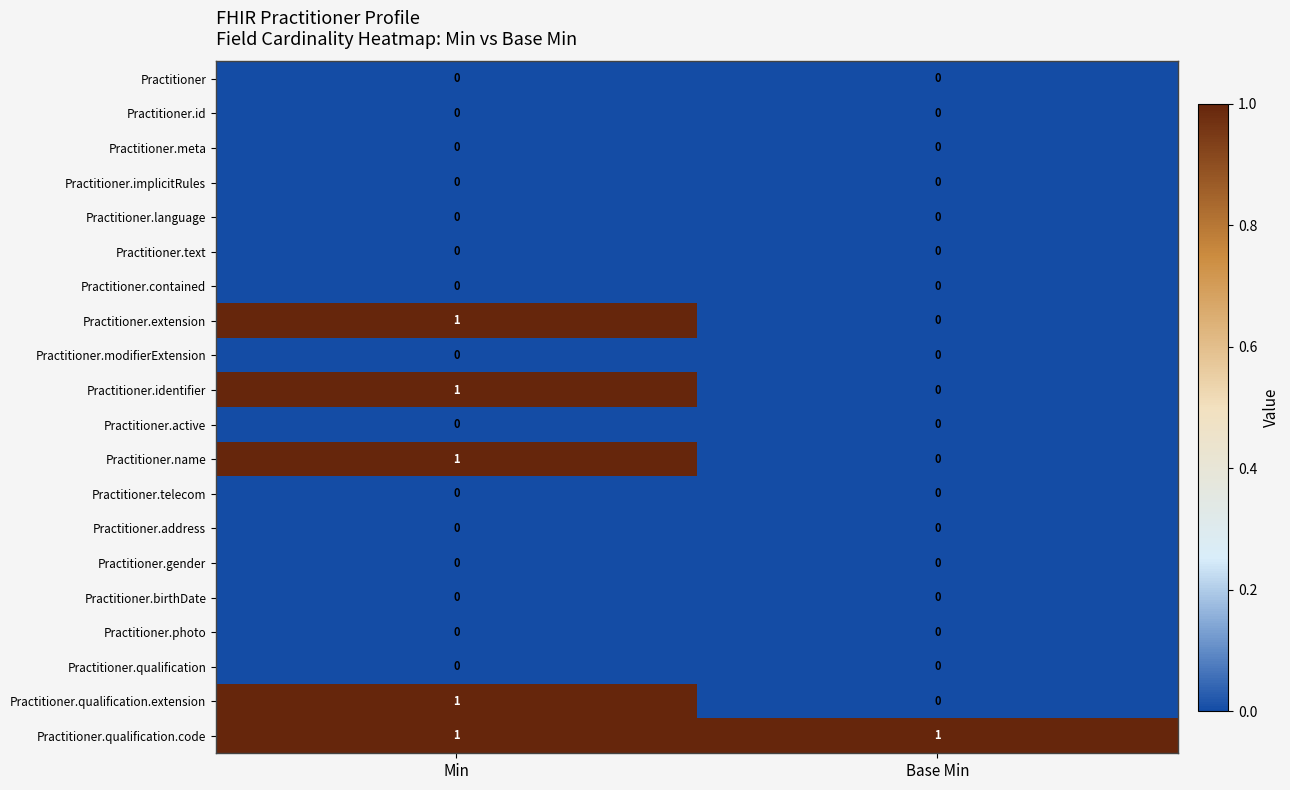

Is it true that Practitioner equals 0 at Min?

True